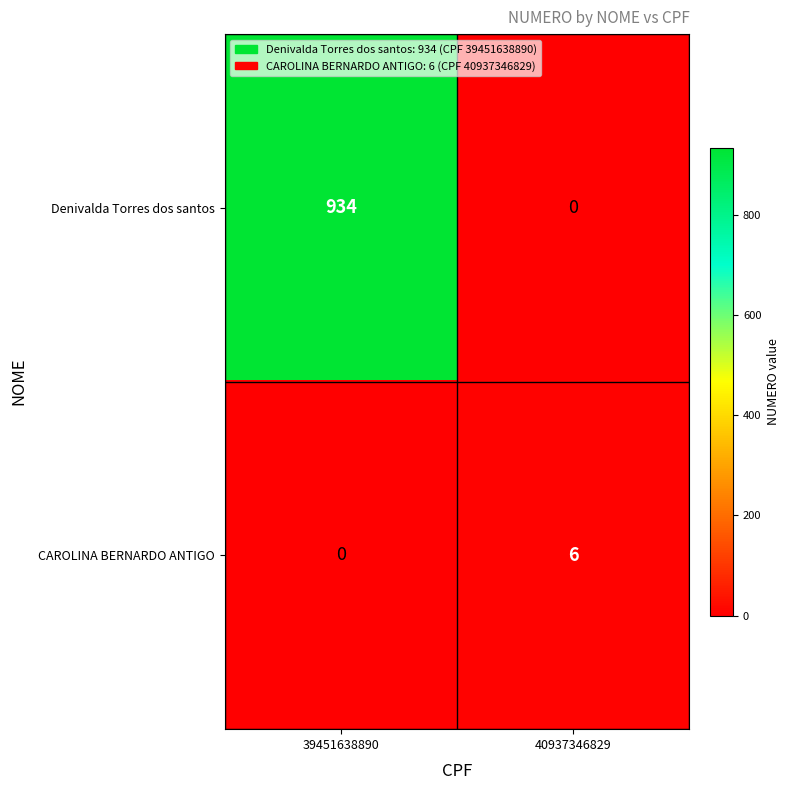

What is the spread (max minus min) of values at 39451638890?

934